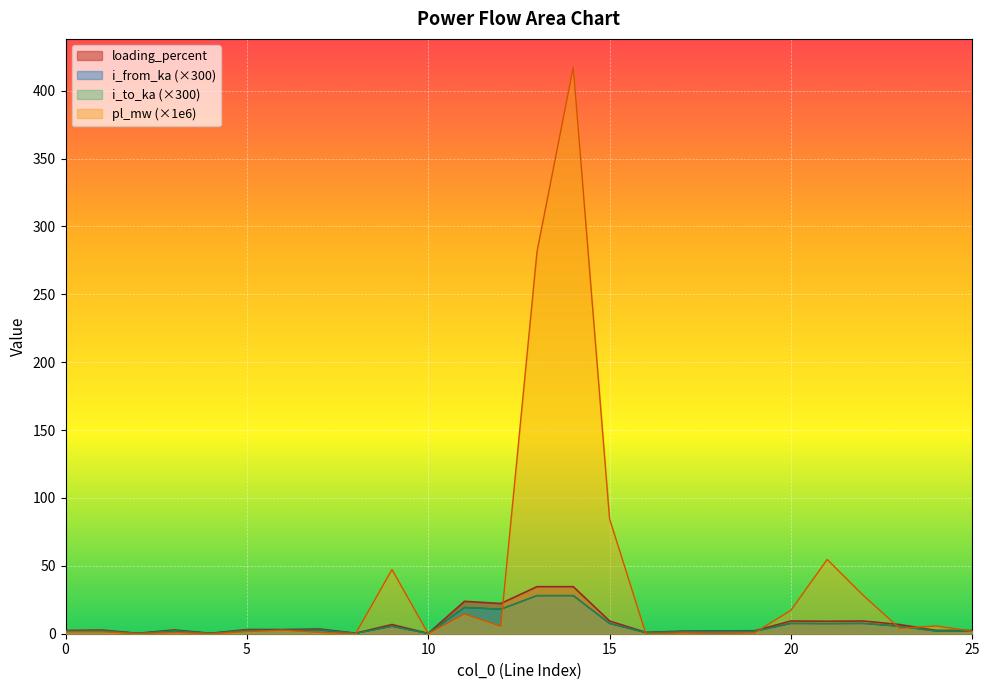

At which label does i_to_ka reach its peak?

13